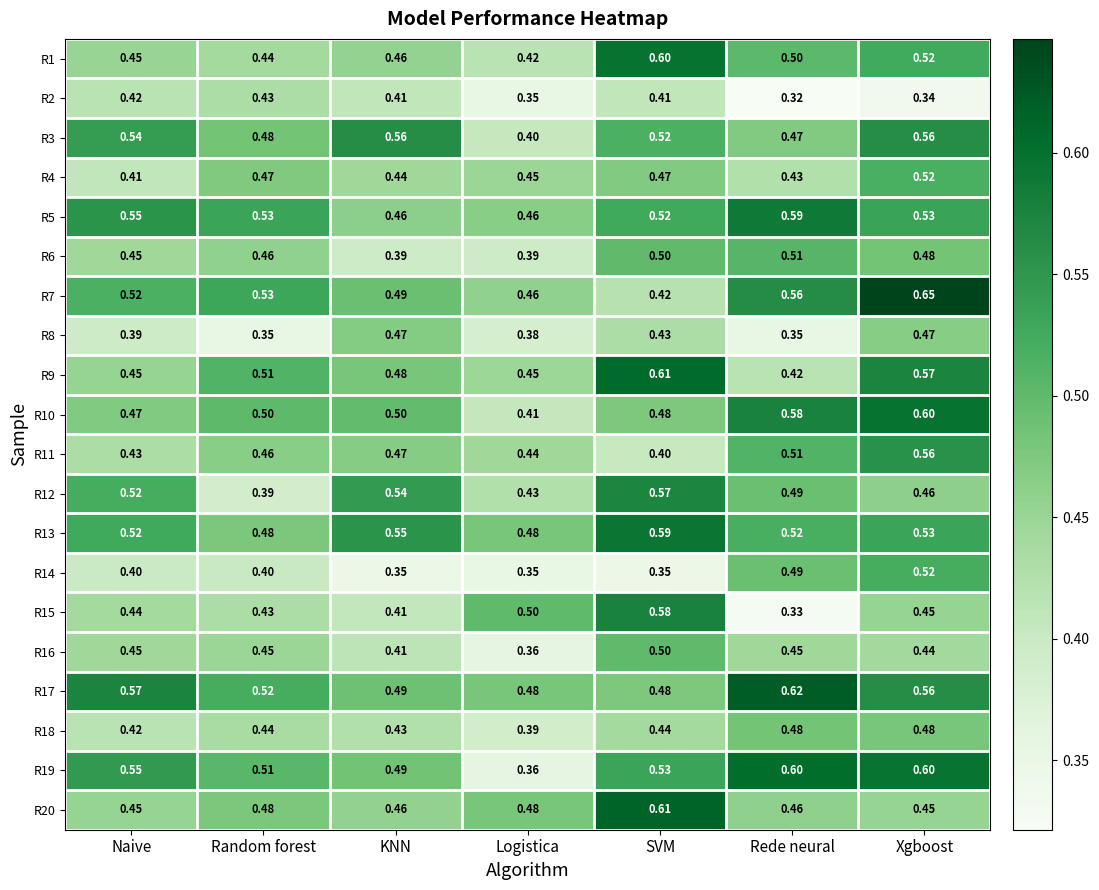

At which category is the sum across all series the highest?

Xgboost